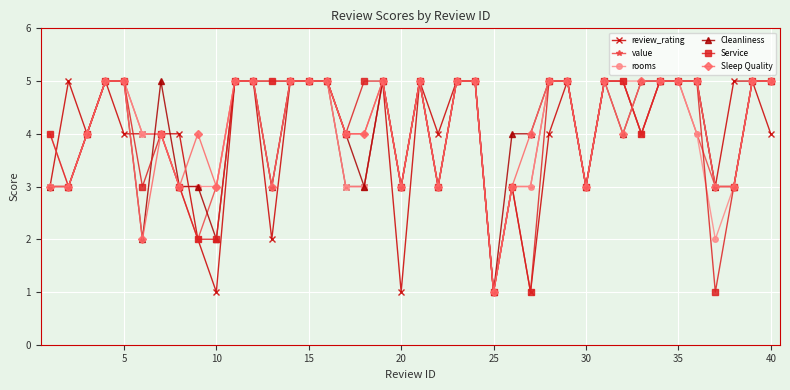

What is the maximum value for value?

5